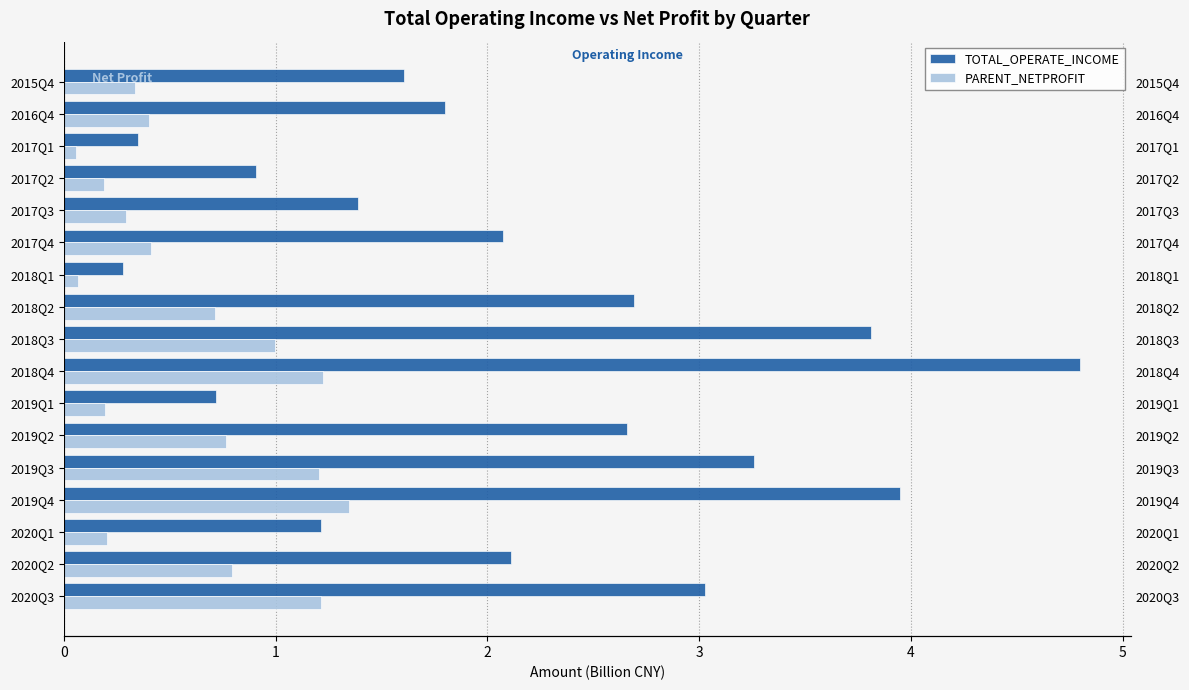

What are all the series names shown in the legend?

TOTAL_OPERATE_INCOME, PARENT_NETPROFIT